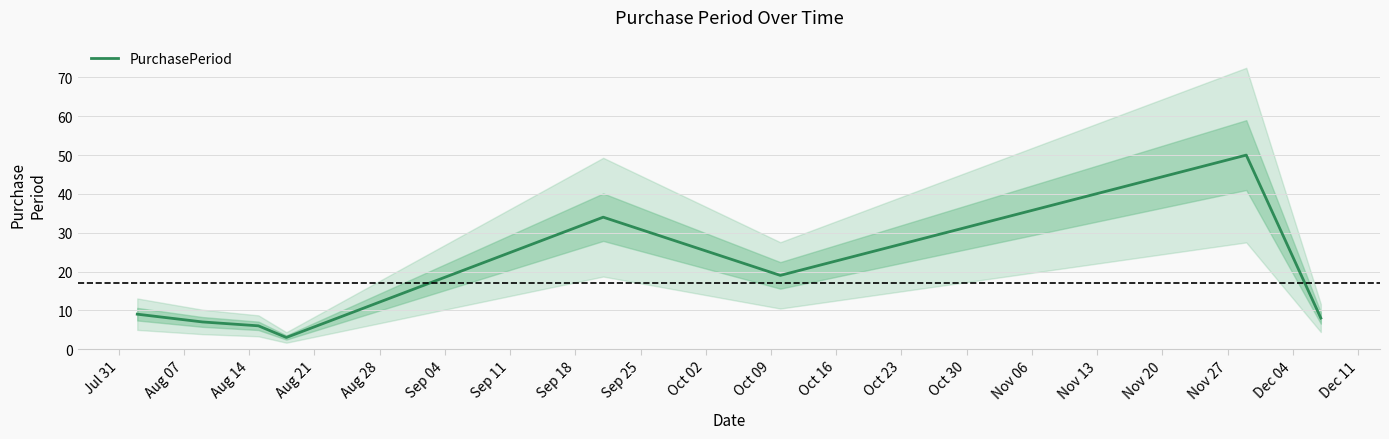

What is the minimum value for PurchasePeriod?

3